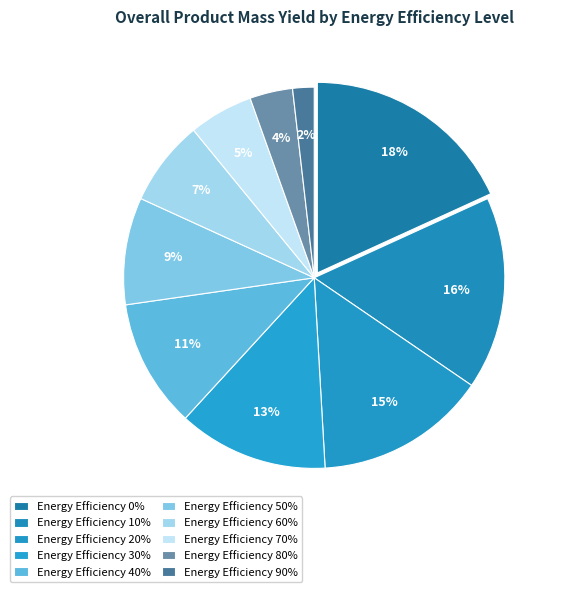

To the nearest percent, what is the difference between the largest and smallest slice percentages?

16%